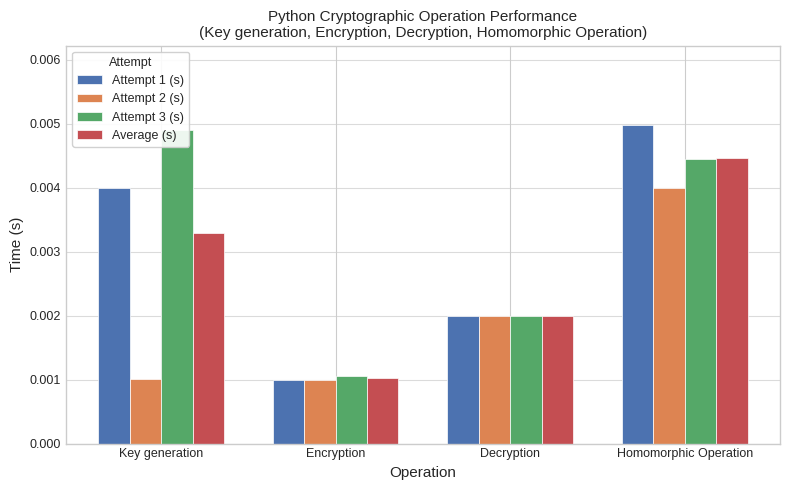

List the labels in order of Attempt 3 (s) value, largest first.

Key generation, Homomorphic Operation, Decryption, Encryption